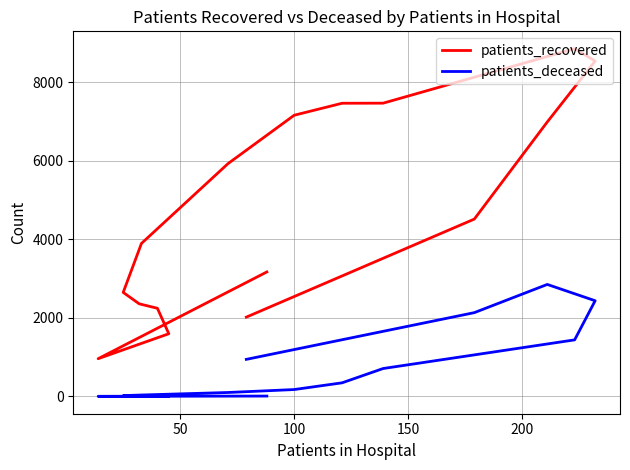

How many lines are shown in the chart?

2